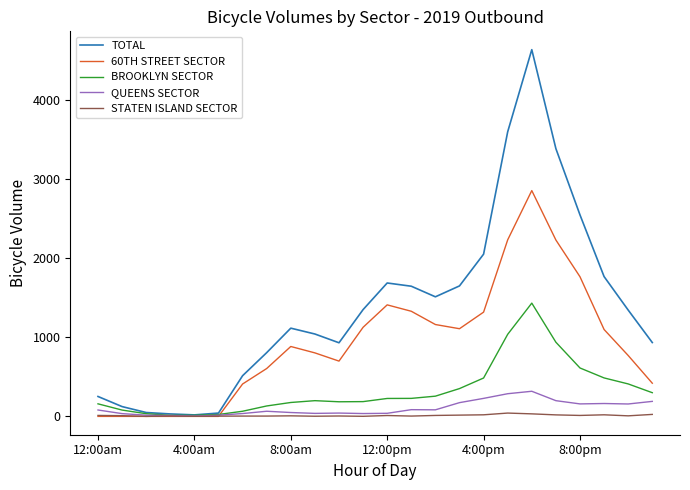

What is the greatest value displayed?

4643